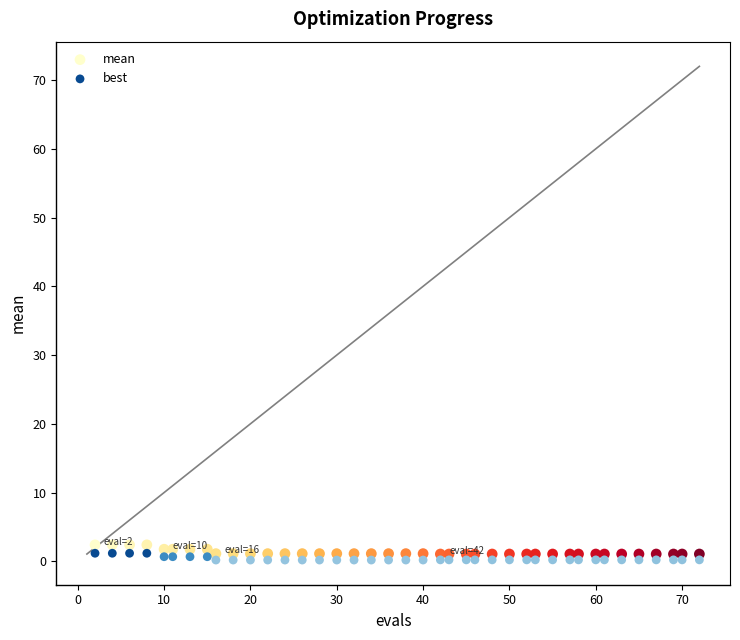

Across all data points, what is the range of X values (max minus min)?

70.0